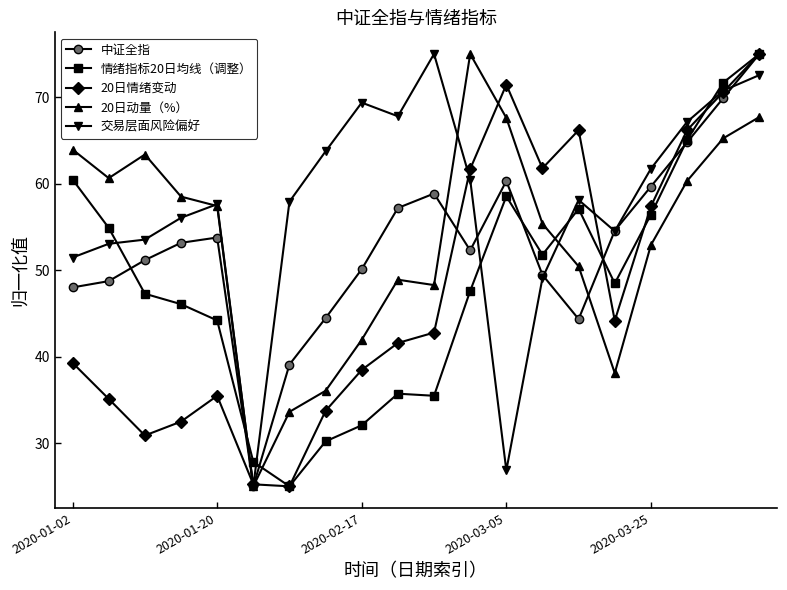

True or false: 20日情绪变动 has more than 2 interior local peaks.

True